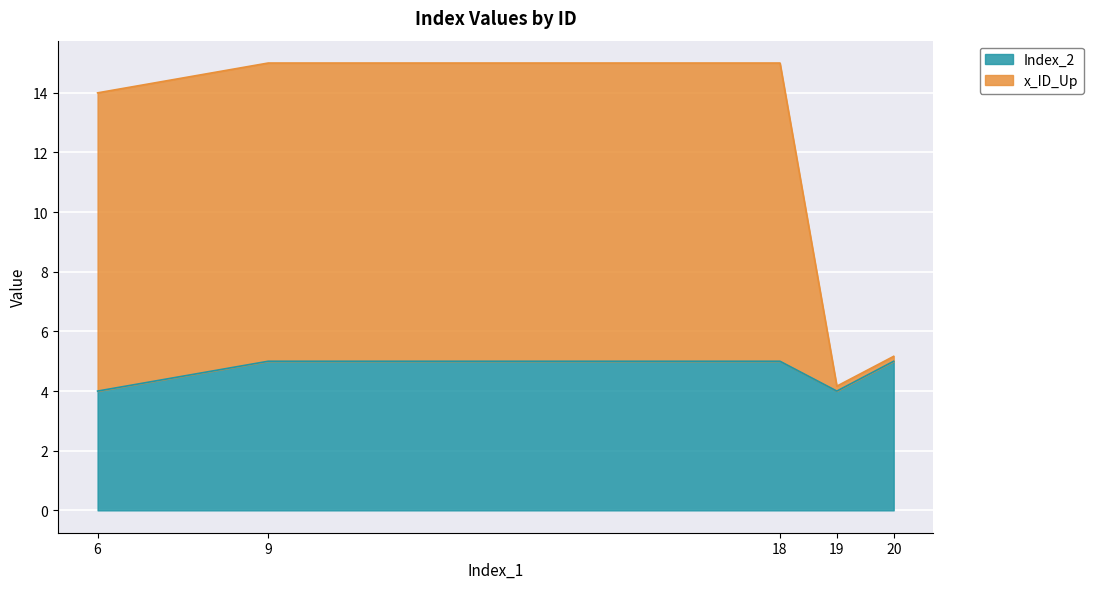

What are all the series names shown in the legend?

Index_2, x_ID_Up